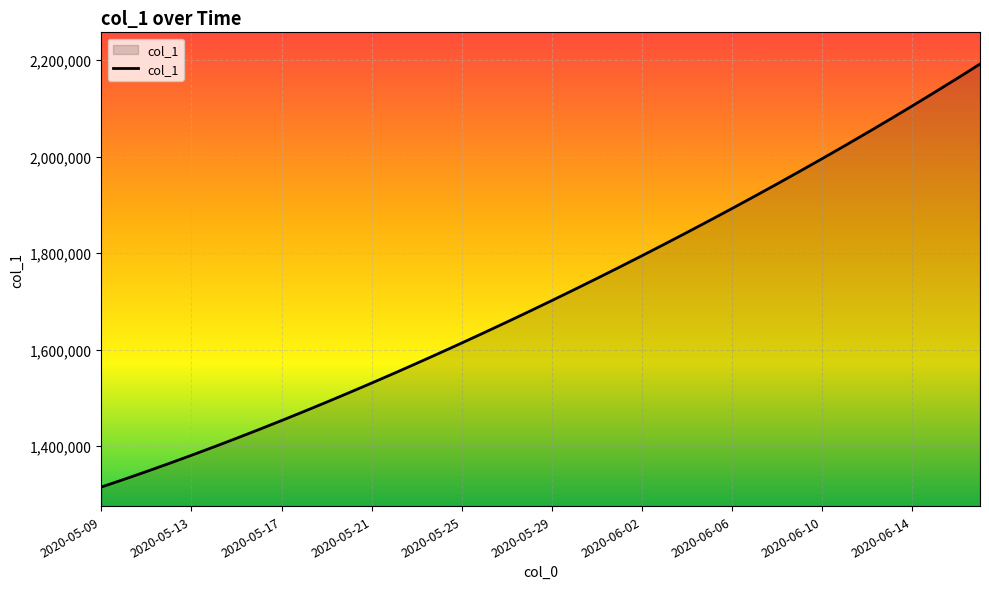

What is the smallest value displayed?

1315099.0